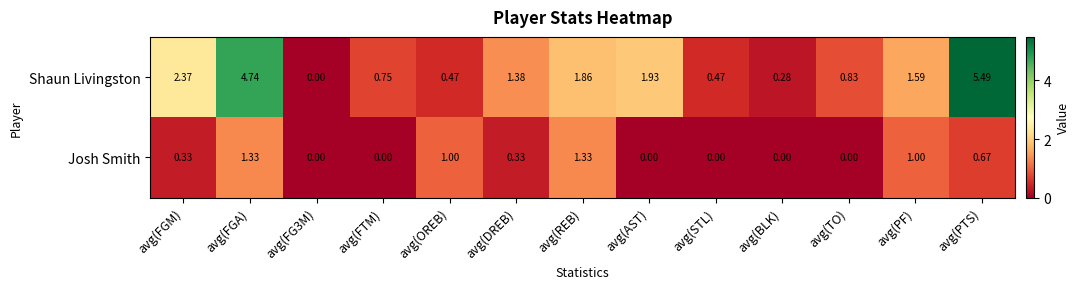

Count the number of categories in the chart.

13